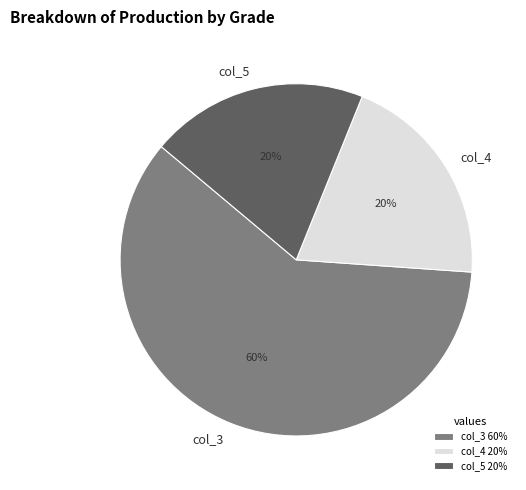

Combined, do col_5 and col_4 account for over 50%?

No